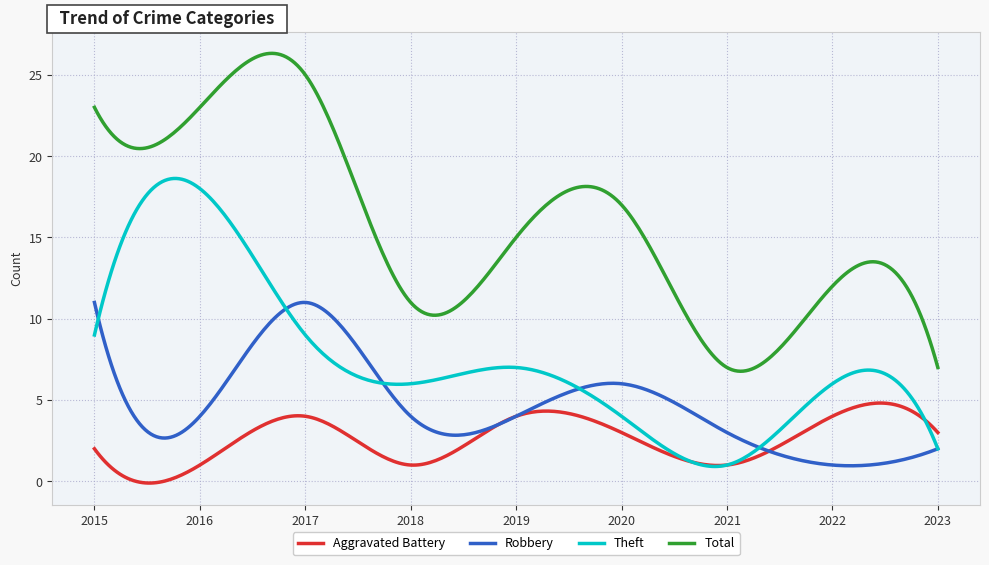

What is the difference between the second highest and minimum values in the Total series?

19.5